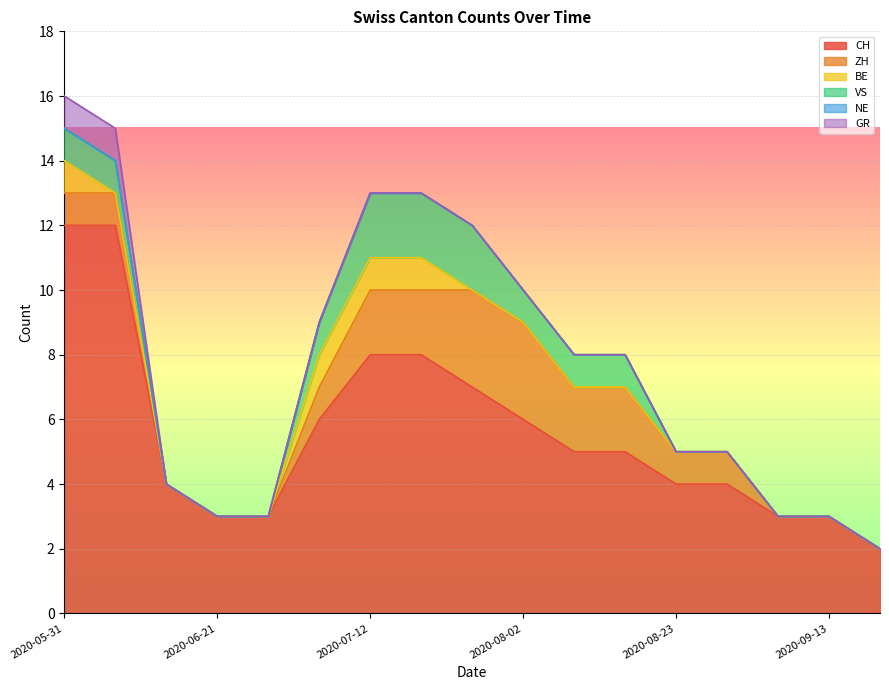

The VS series shows 2 at 2020-07-26. True or false?

True